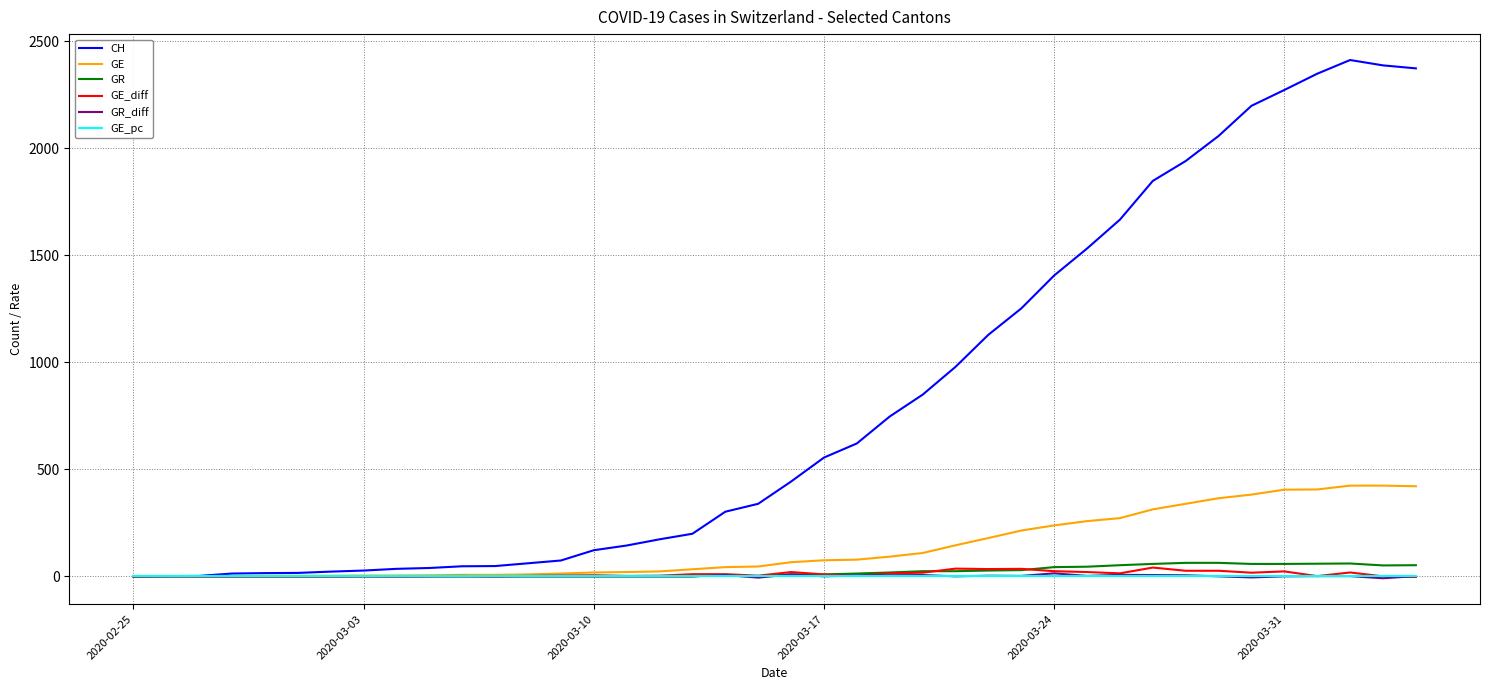

What is the maximum value shown in the chart?

2413.0